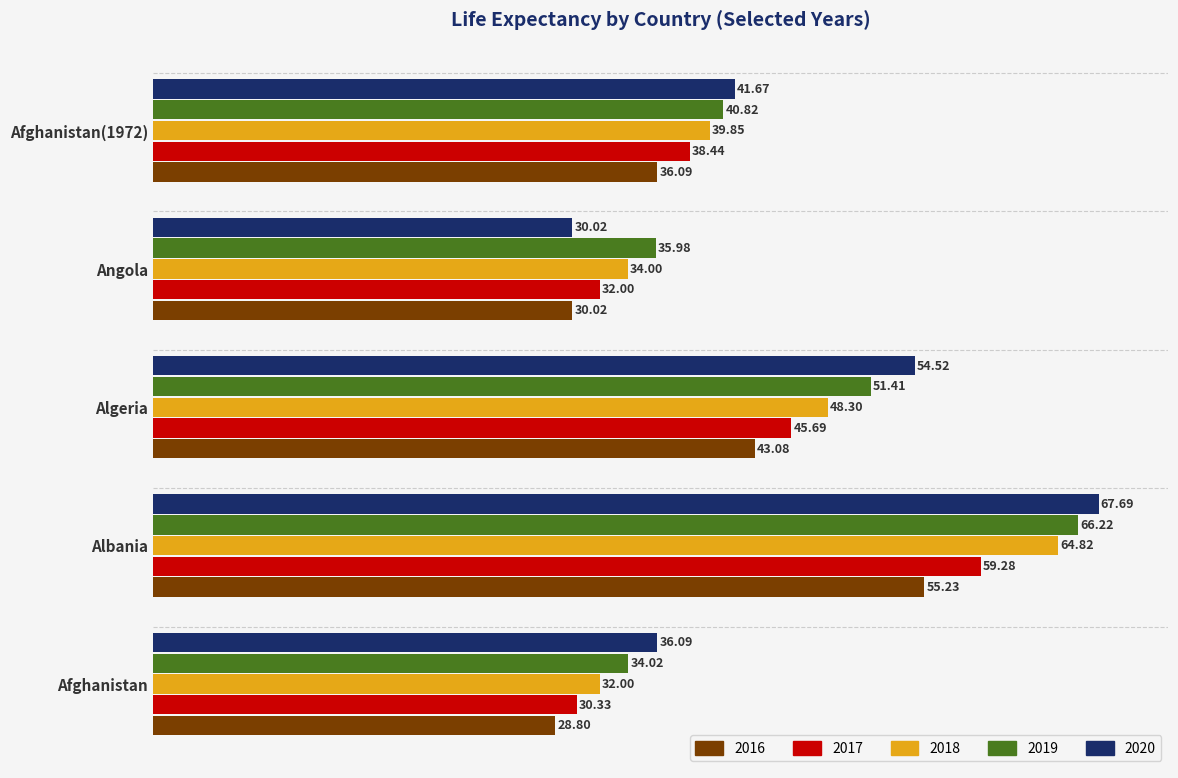

Rank the categories by 2018 value from lowest to highest.

Afghanistan, Angola, Afghanistan(1972), Algeria, Albania